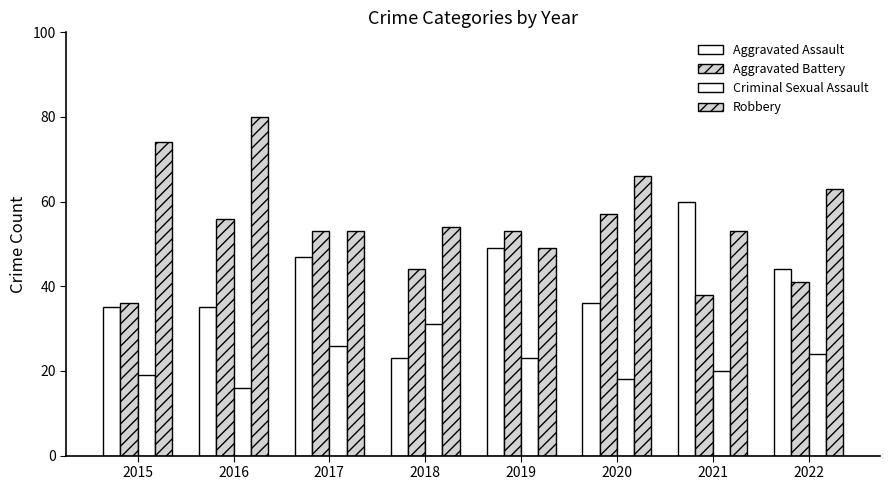

Count the number of categories in the chart.

8